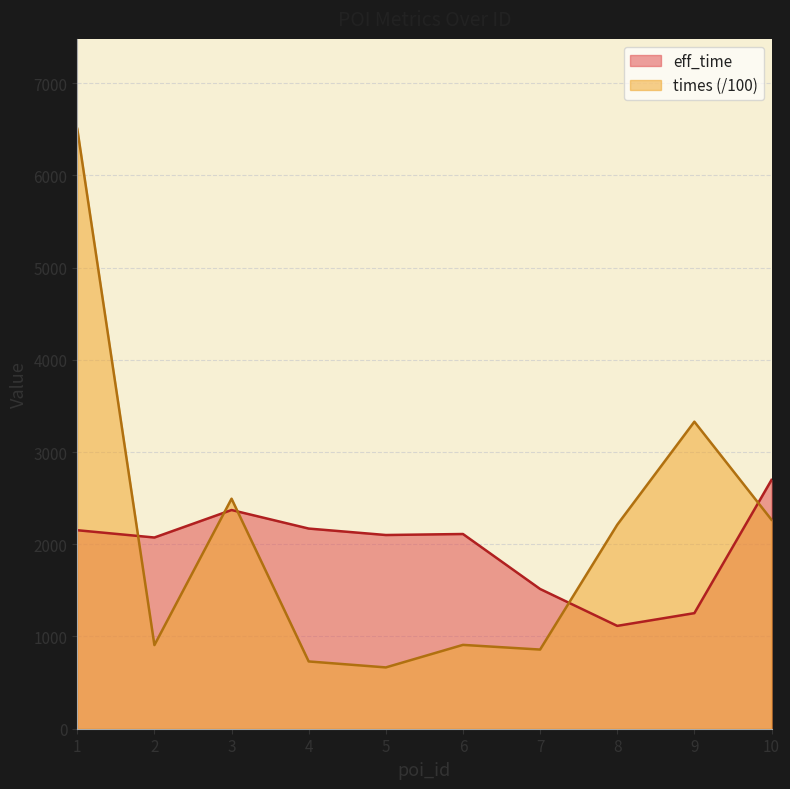

Reading left to right, transcribe all the data shown in this chart.

eff_time: 1=2152.0	2=2073.0	3=2371.0	4=2170.0	5=2100.0	6=2111.0	7=1515.0	8=1115.0	9=1253.0	10=2697.0
times: 1=6503.2	2=906.7	3=2493.6	4=729.5	5=664.8	6=909.0	7=858.3	8=2211.3	9=3328.5	10=2265.7